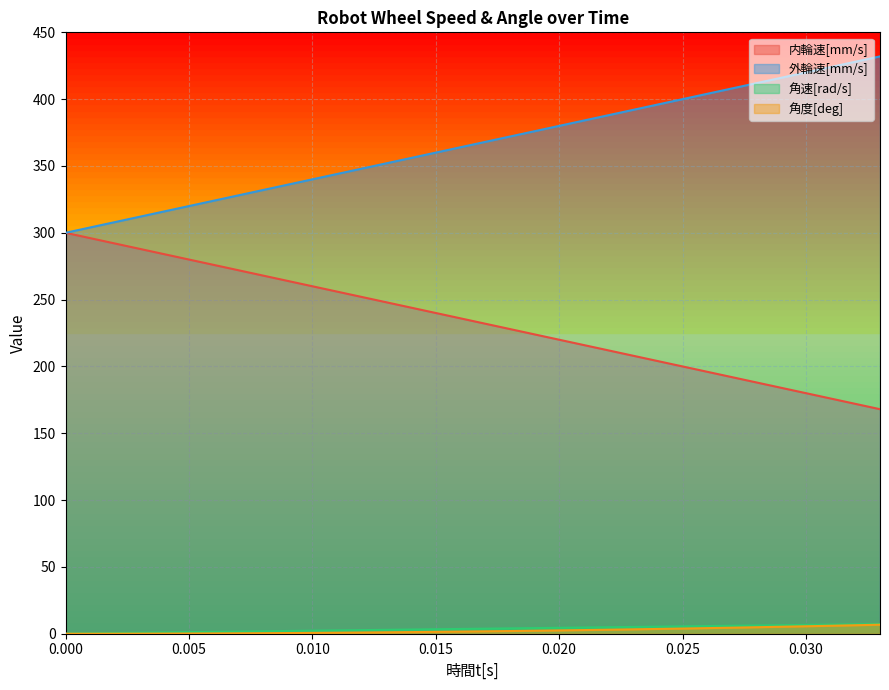

List the series in order of their peak value, lowest first.

角度[deg], 角速[rad/s], 内輪速[mm/s], 外輪速[mm/s]